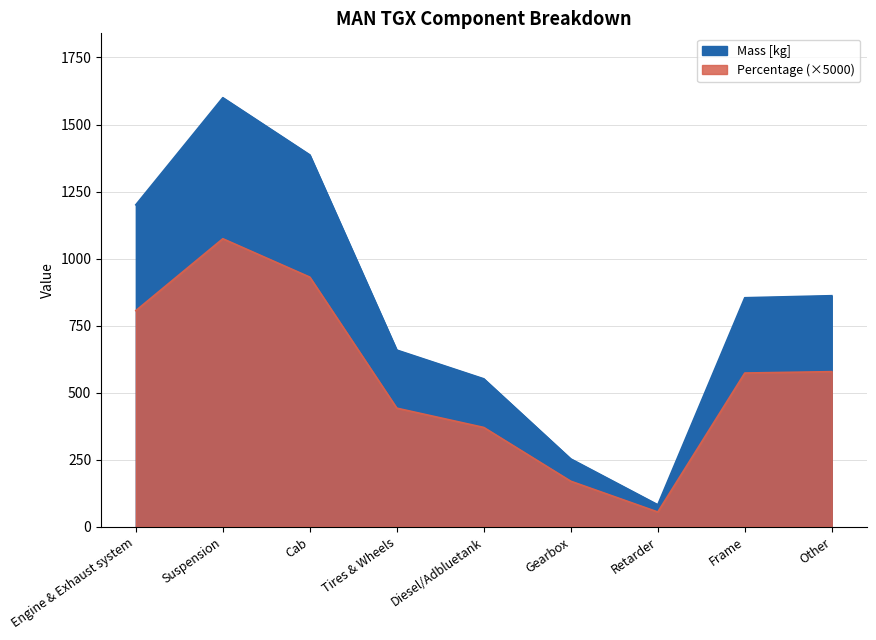

True or false: Mass [kg] and Percentage cross at least once.

False